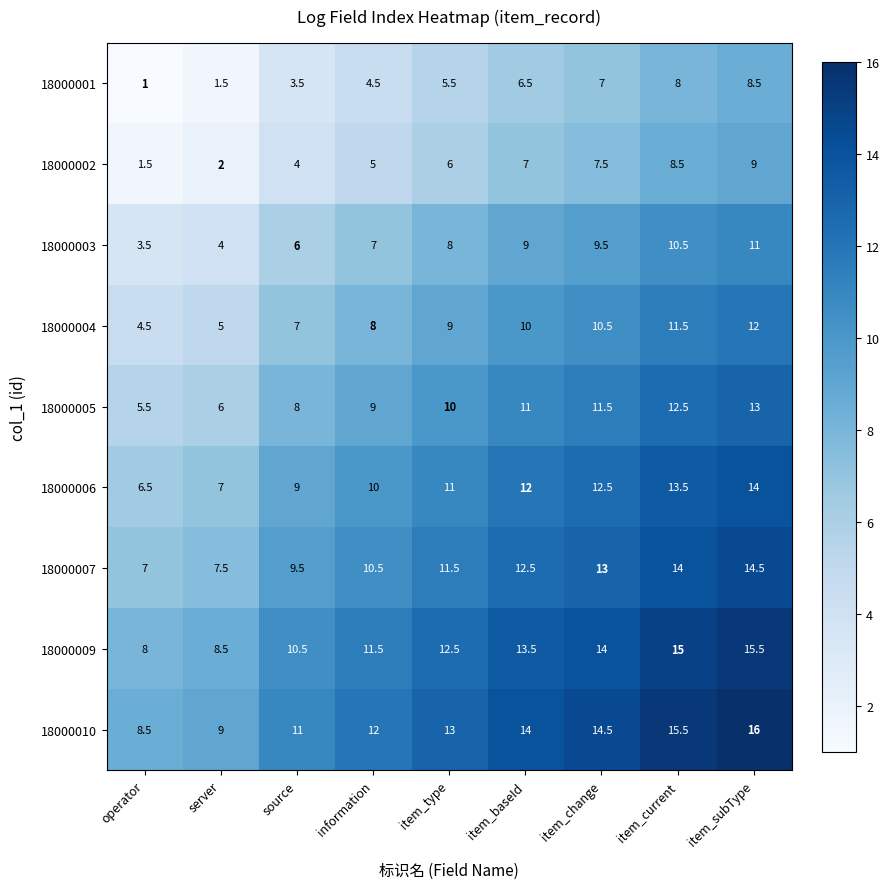

At which label is 18000003 closest to 7?

information